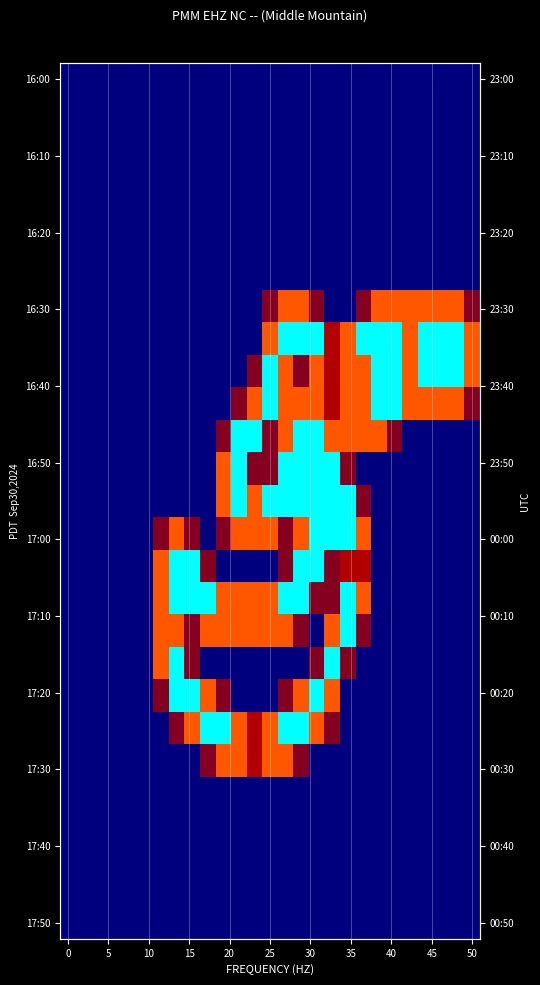

What is the greatest value displayed?

2.0